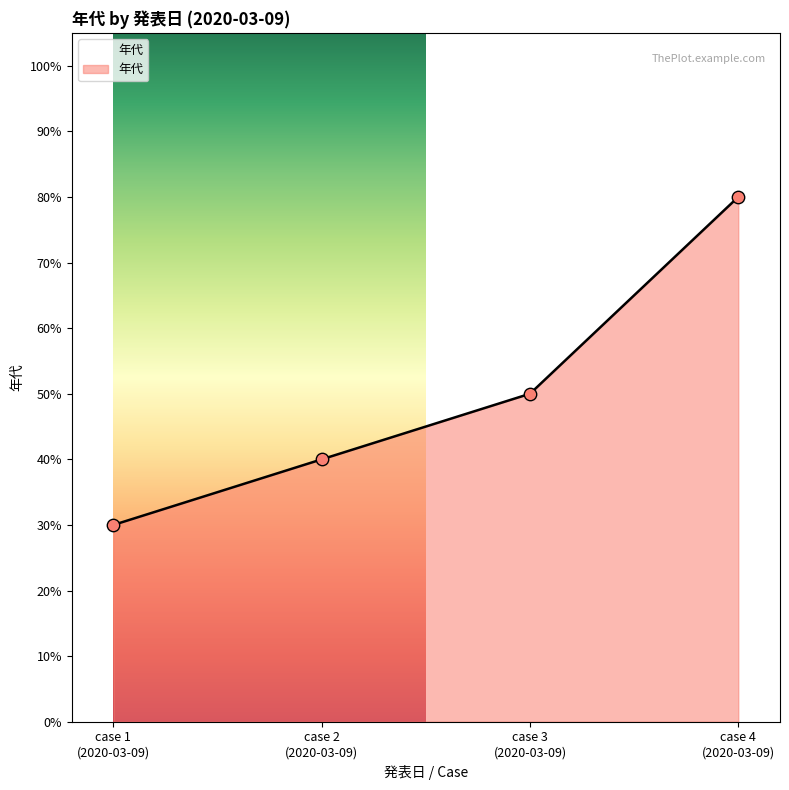

What is the maximum value shown in the chart?

80